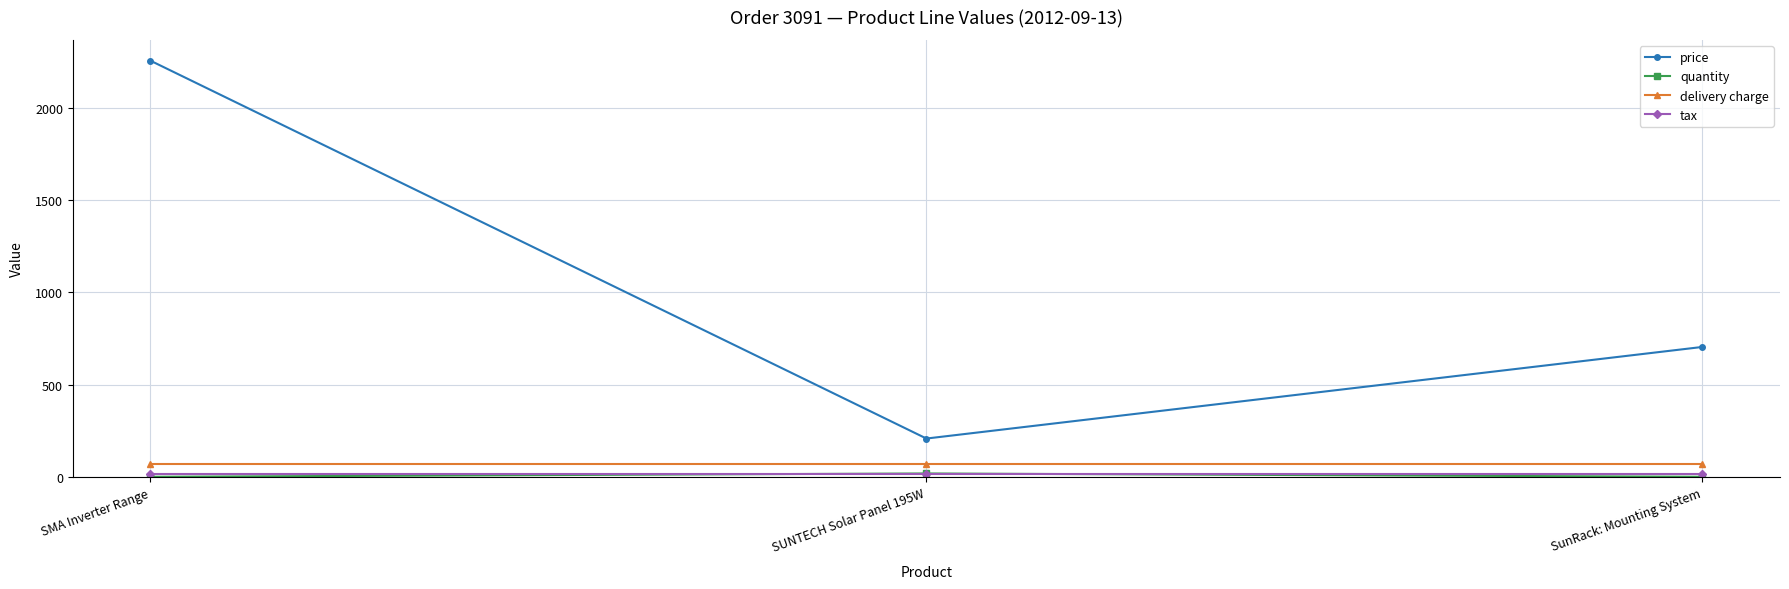

What is the total value across all series at SunRack: Mounting System?

790.5